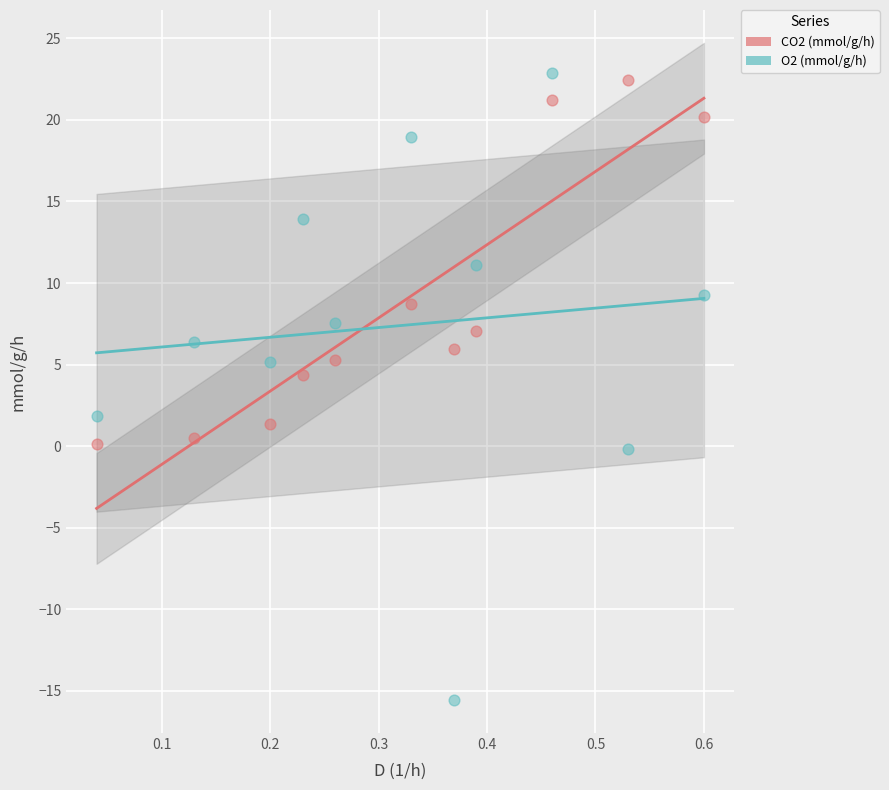

Which series reaches the maximum Y coordinate?

O2 (mmol/g/h)